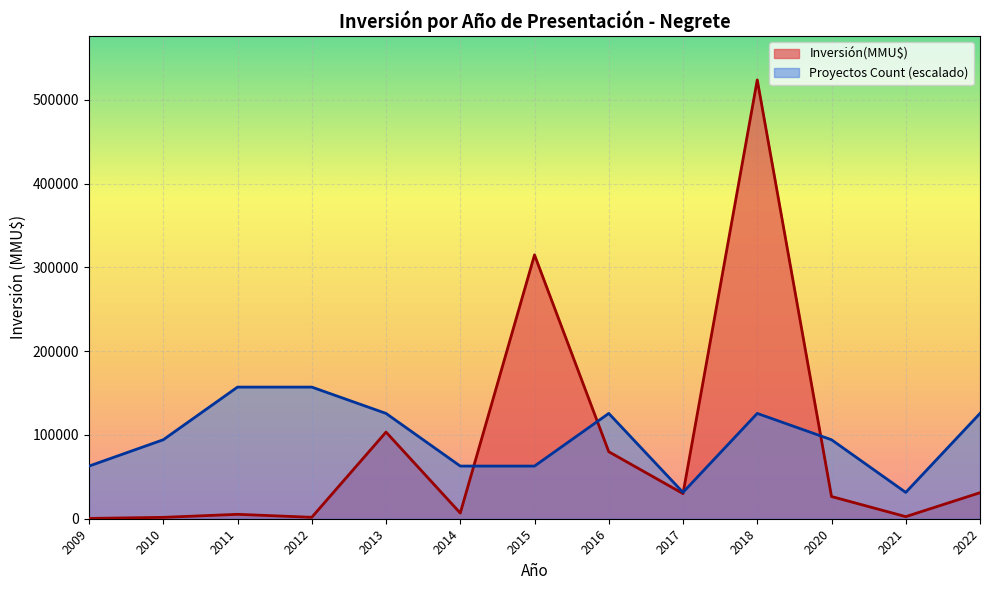

In Inversión(MMU$), how many points are lower than both neighbors (excluding endpoints)?

4